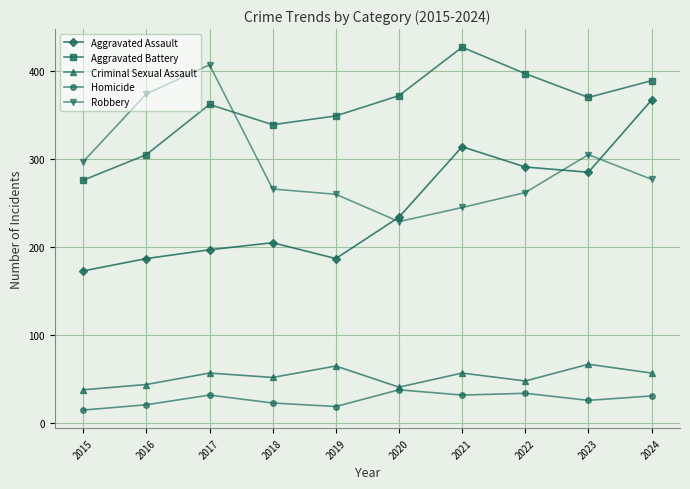

True or false: Aggravated Battery has more than 1 interior local peaks.

True